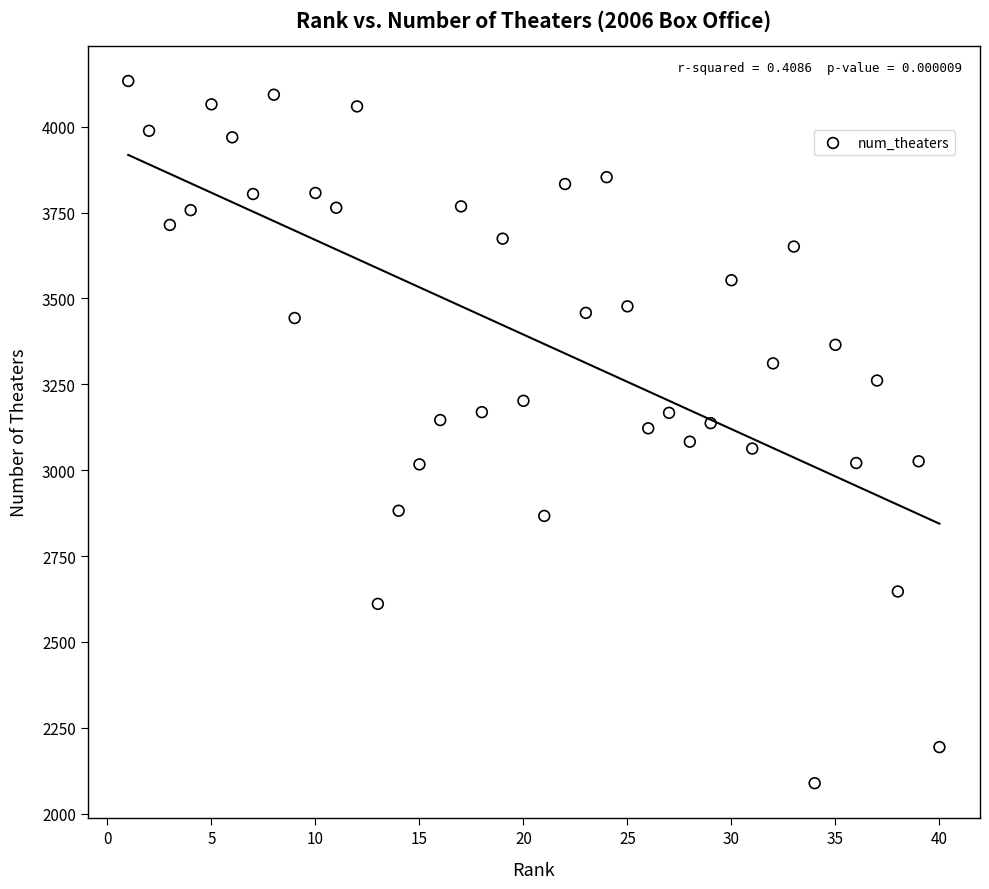

What is the range of X values (max minus min)?

39